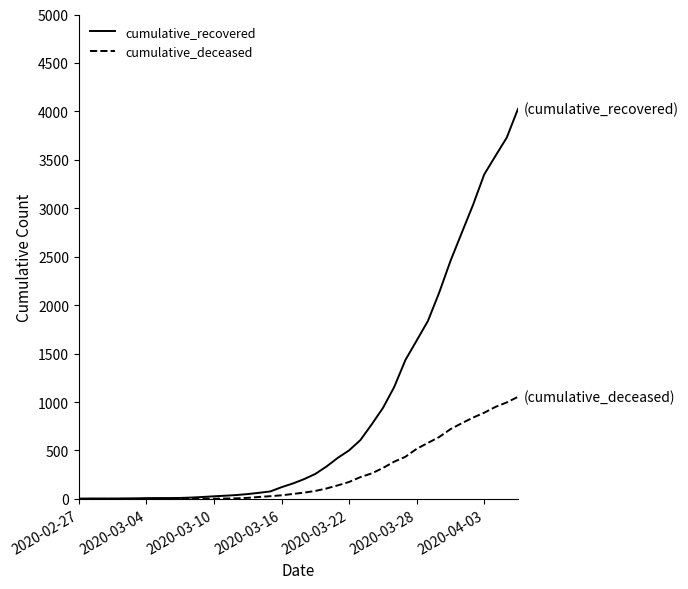

Which series has the largest total across all categories?

cumulative_recovered